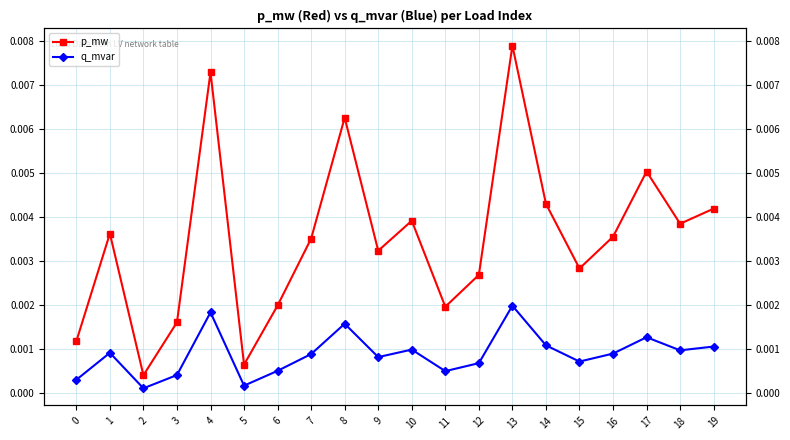

Where is the first local maximum for p_mw?

1